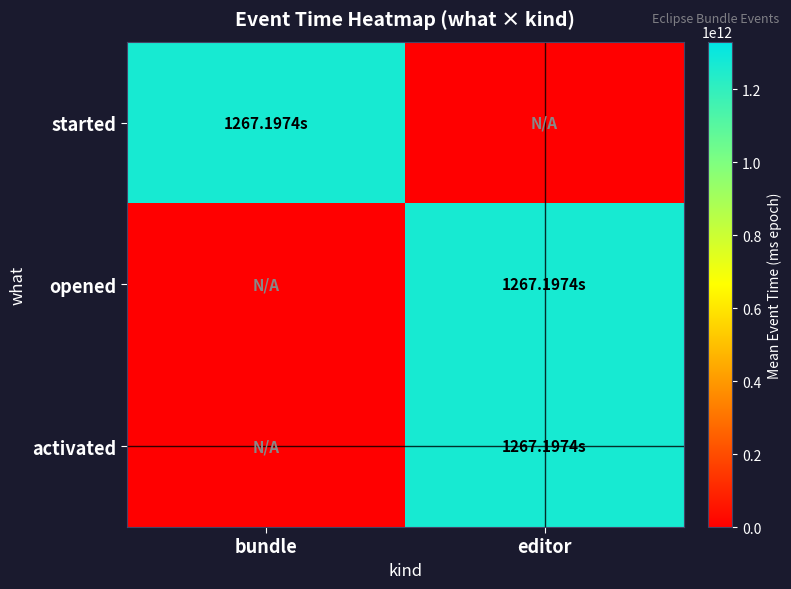

Reading left to right, list all the values displayed in this chart.

started: bundle=1267197389180.3	editor=0.0
opened: bundle=0.0	editor=1267197388343.0
activated: bundle=0.0	editor=1267197389328.0